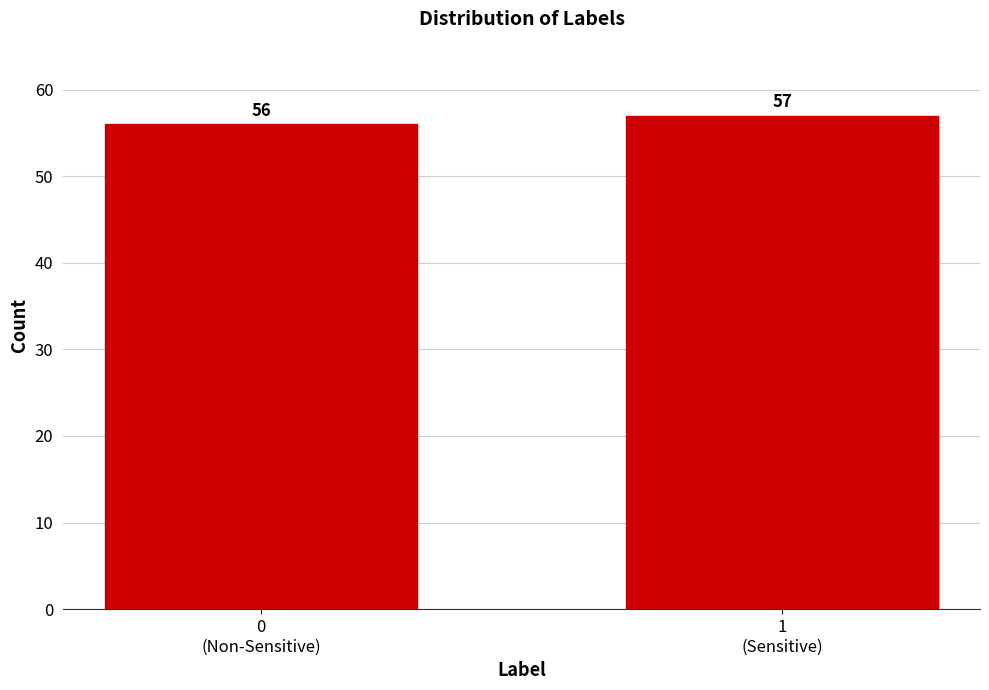

Reading left to right, list all the values displayed in this chart.

56	57